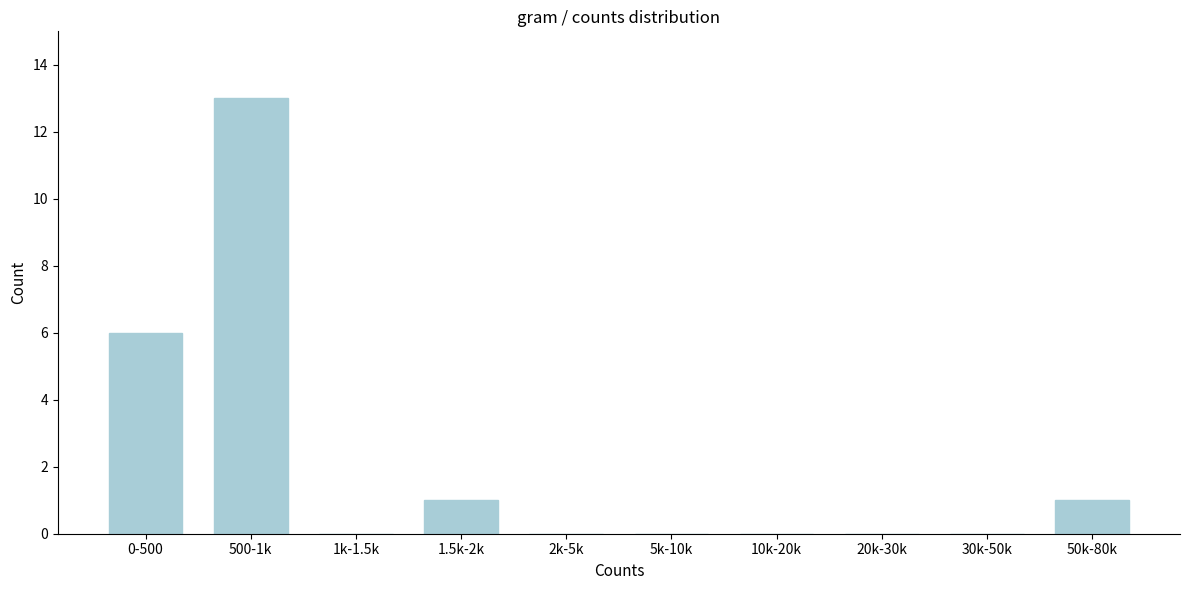

Reading left to right, extract all data points from this chart.

0-500=6	500-1k=13	1k-1.5k=0	1.5k-2k=1	2k-5k=0	5k-10k=0	10k-20k=0	20k-30k=0	30k-50k=0	50k-80k=1